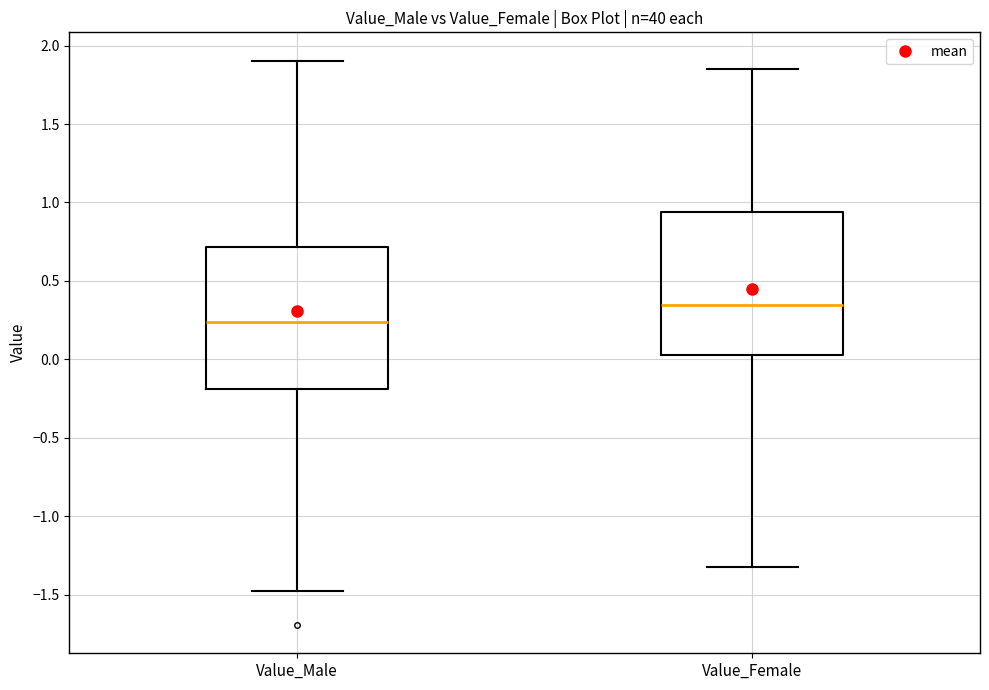

Which box's median line is the highest?

Value_Female